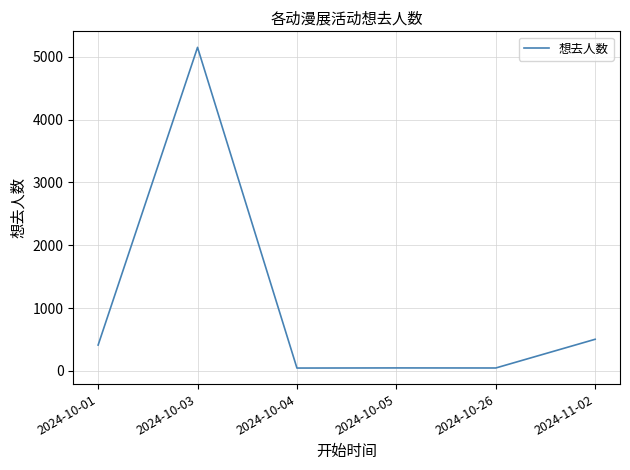

Approximately how many times larger is the value at 2024-10-01 compared to 2024-10-03?

0.1